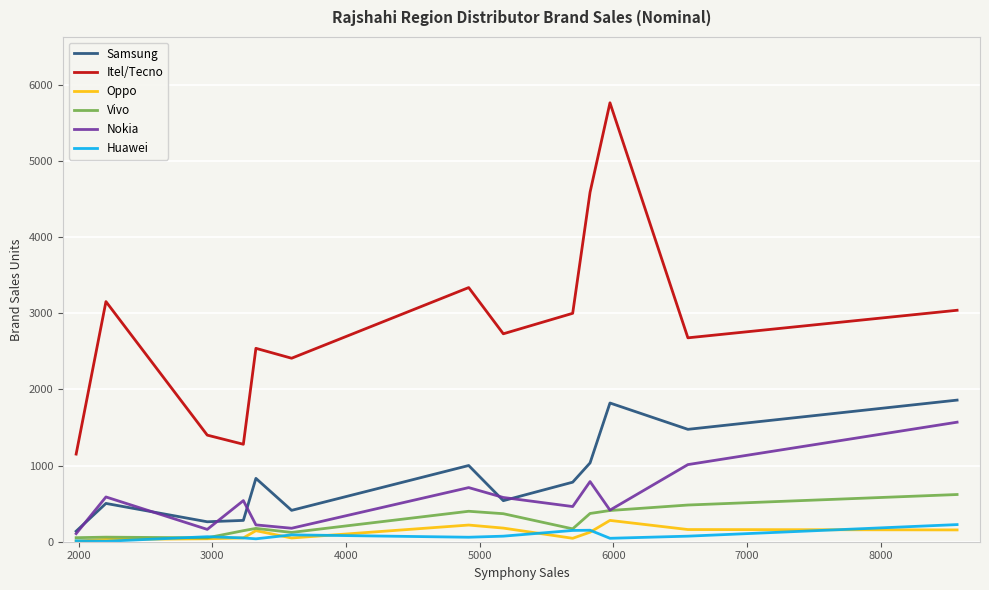

Which series has the widest spread of values?

Itel/Tecno